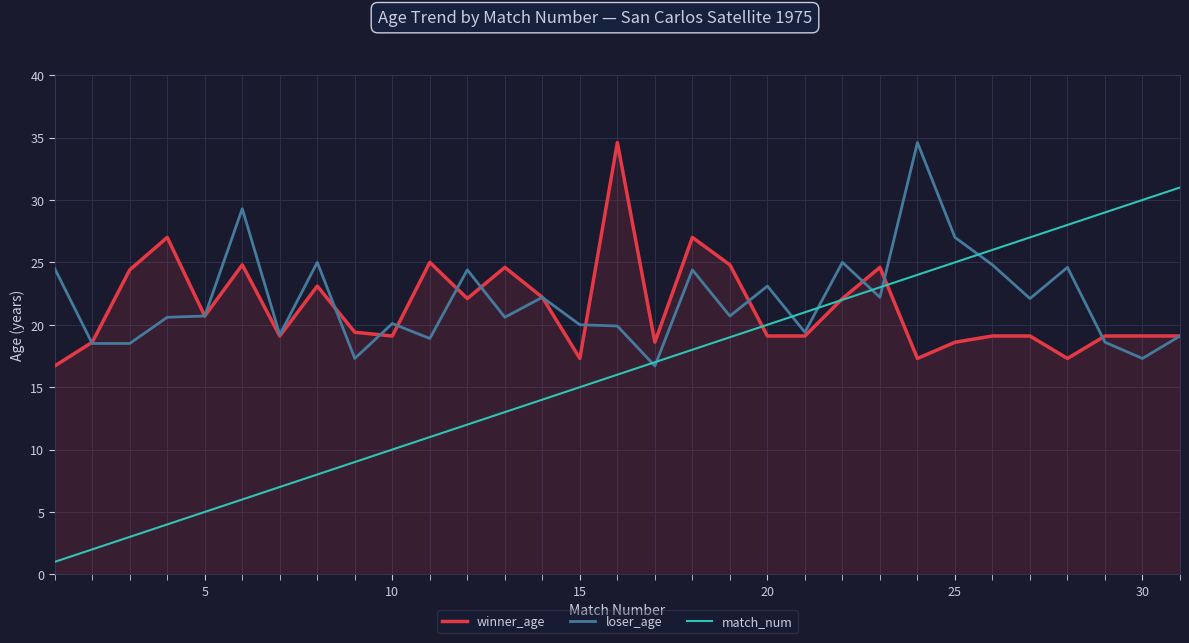

Which series has the widest spread of values?

match_num